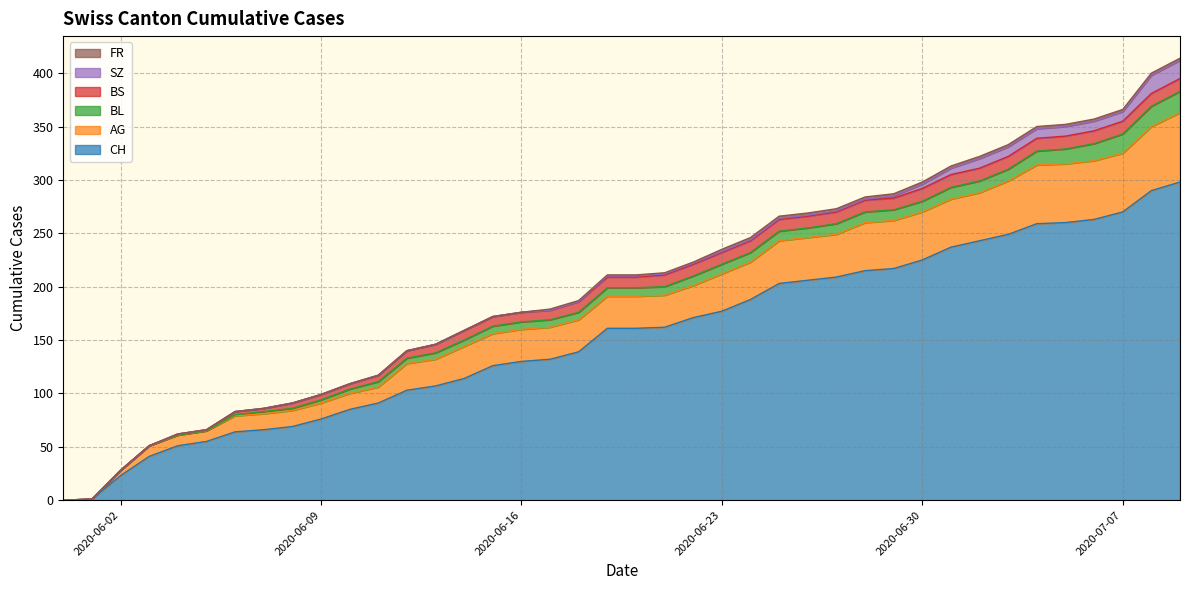

Reading left to right, extract all data points from this chart.

CH: 0	1	23	41	51	55	64	66	69	76	85	91	103	107	114	126	130	132	139	161	161	162	171	177	188	203	206	209	215	217	225	237	243	249	259	260	263	270	290	298
AG: 0	0	5	10	10	10	15	15	15	15	15	15	25	25	30	30	30	30	30	30	30	30	30	35	35	40	40	40	45	45	45	45	45	50	55	55	55	55	60	65
BL: 0	0	0	0	0	0	1	2	2	3	4	5	5	6	6	7	7	7	7	8	8	8	9	9	9	9	9	10	10	10	10	11	11	11	13	14	16	18	19	20
BS: 0	0	0	0	1	1	3	3	5	5	5	6	7	8	9	9	9	9	10	10	10	11	11	11	11	11	11	11	11	11	12	12	12	12	12	12	12	12	12	12
SZ: 0	0	0	0	0	0	0	0	0	0	0	0	0	0	0	0	0	0	0	1	1	1	1	1	1	1	1	1	1	2	4	6	9	9	9	9	9	9	17	17
FR: 0	0	0	0	0	0	0	0	0	0	0	0	0	0	0	0	0	1	1	1	1	1	1	2	2	2	2	2	2	2	2	2	2	2	2	2	2	2	2	2